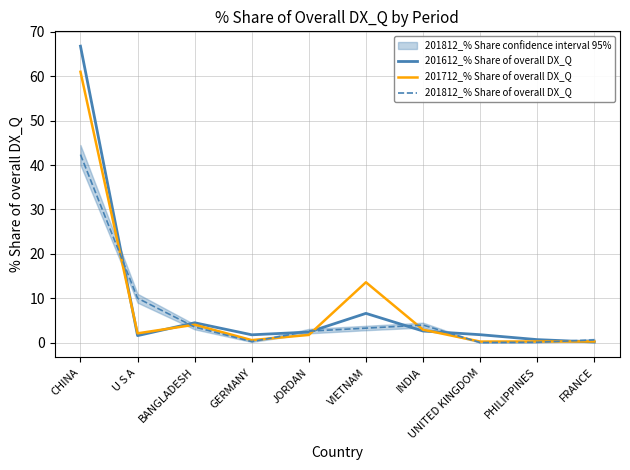

The value of 201712_% Share of overall DX_Q at JORDAN is 2.7. True or false?

False